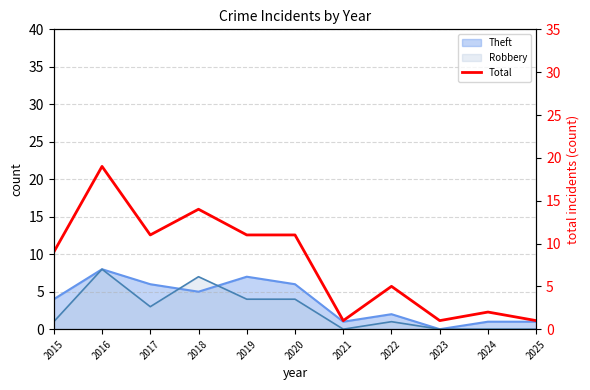

How many data points does each series have?

11